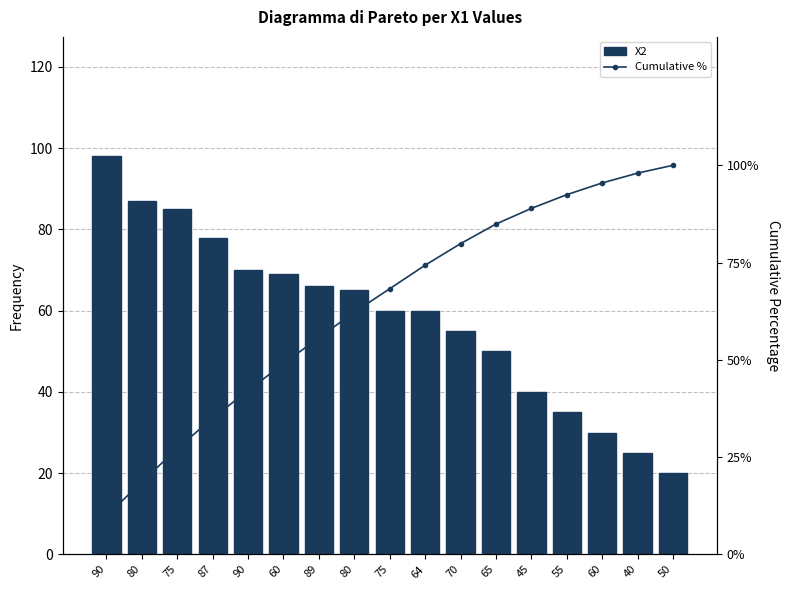

What is the highest value of the Cumulative % series?

100.0